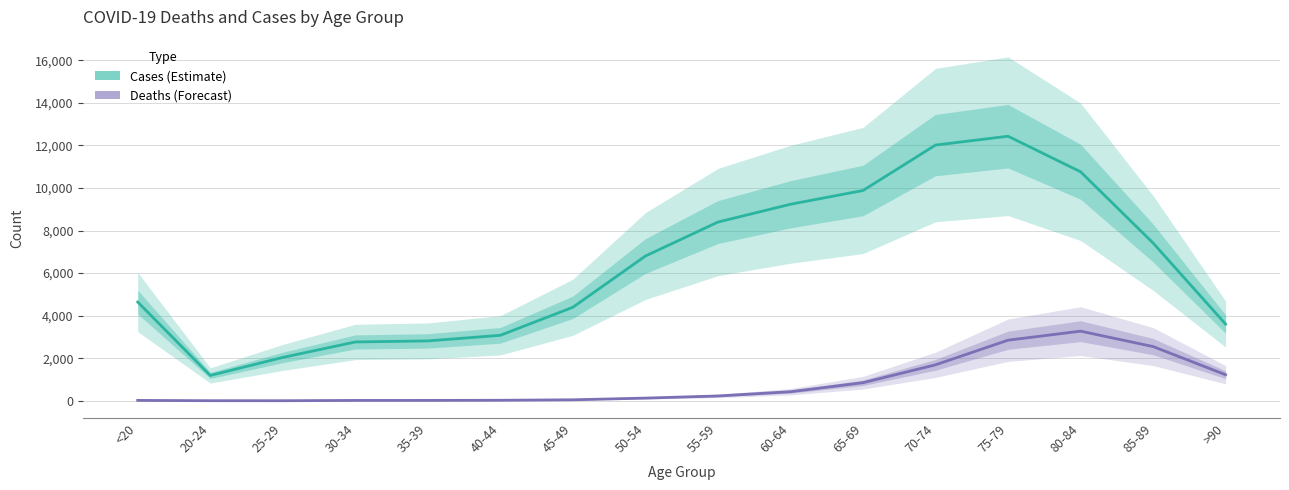

What is the total value across all series at 55-59?

8627